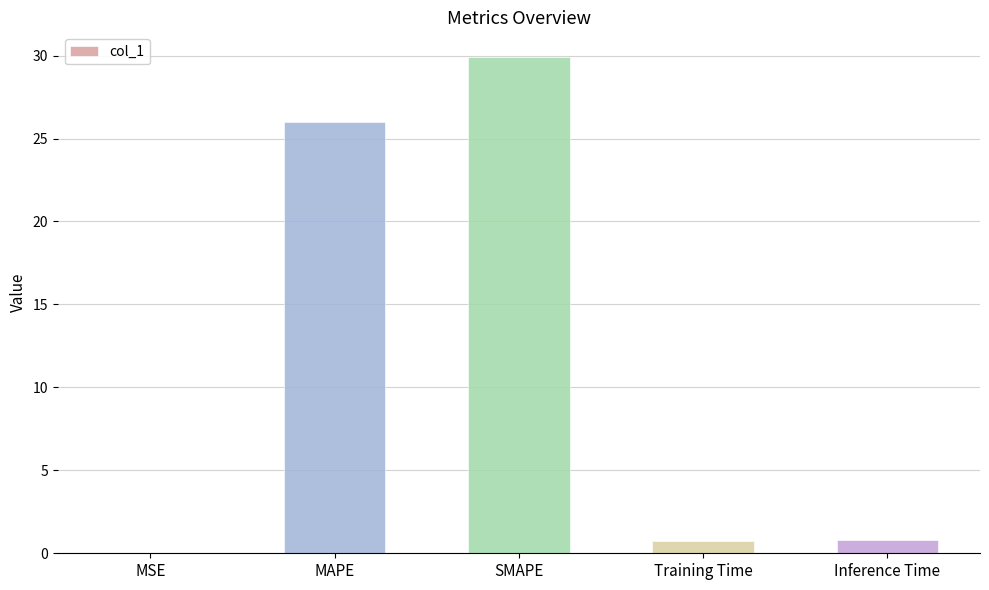

Which has a higher value, Training Time or MAPE?

MAPE